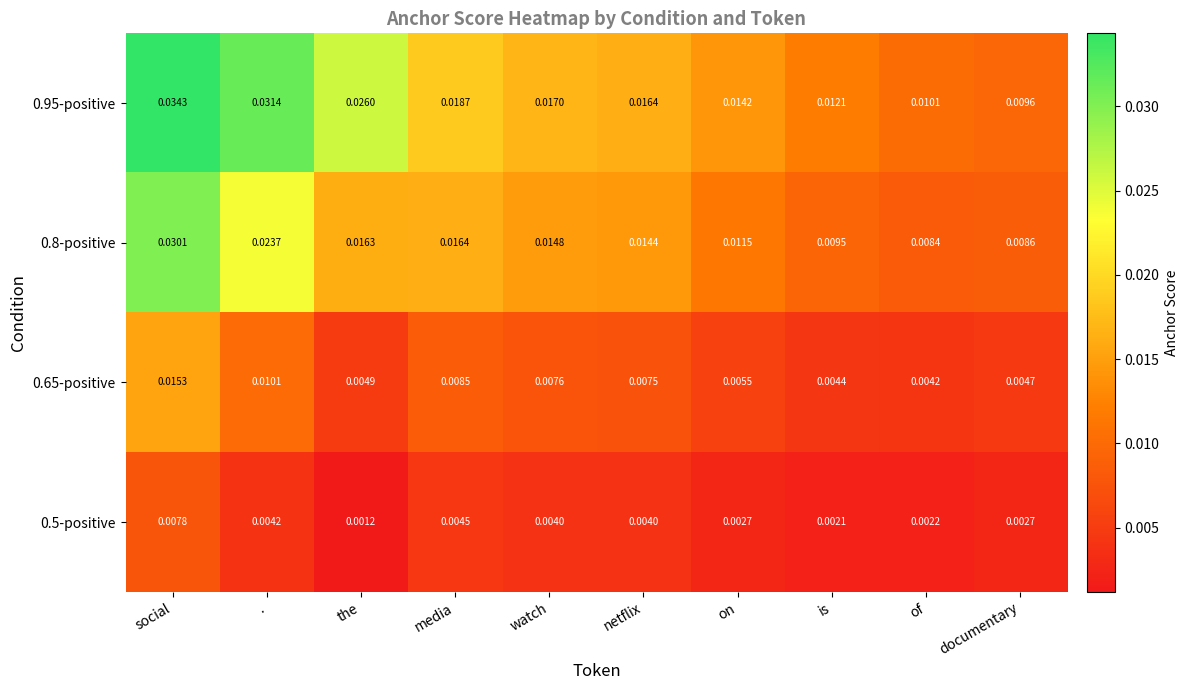

Between . and watch, which series saw the biggest shift?

0.95-positive